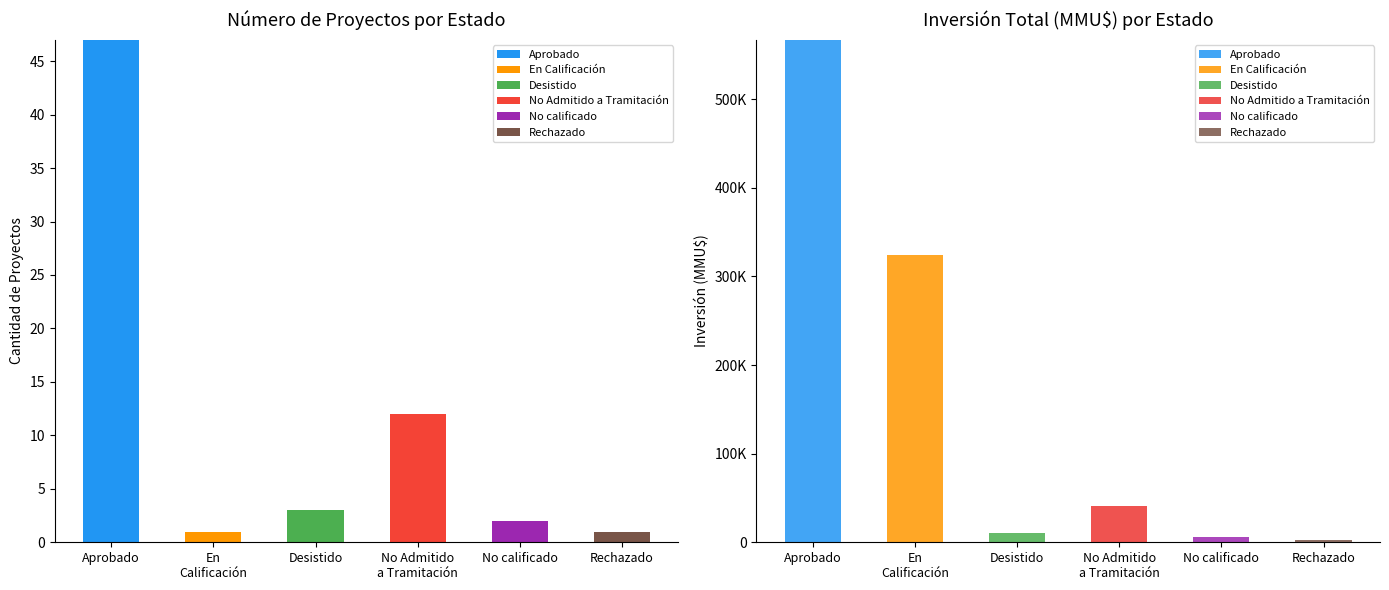

What are all the series names shown in the legend?

Aprobado, En Calificación, Desistido, No Admitido a Tramitación, No calificado, Rechazado